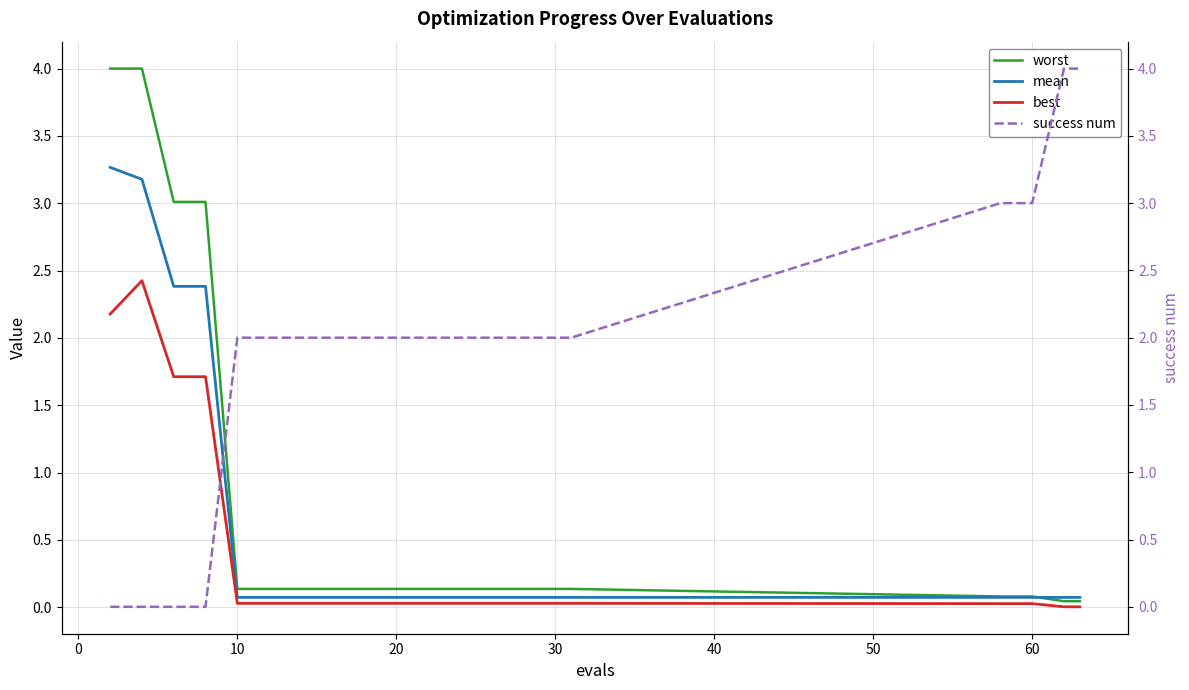

Reading left to right, transcribe all the data shown in this chart.

worst: 4.0	4.0	3.0	3.0	0.1	0.1	0.1	0.1	0.1	0.1	0.1	0.1	0.1	0.1	0.1	0.1	0.1	0.1	0.0	0.0
mean: 3.3	3.2	2.4	2.4	0.1	0.1	0.1	0.1	0.1	0.1	0.1	0.1	0.1	0.1	0.1	0.1	0.1	0.1	0.1	0.1
best: 2.2	2.4	1.7	1.7	0.0	0.0	0.0	0.0	0.0	0.0	0.0	0.0	0.0	0.0	0.0	0.0	0.0	0.0	0.0	0.0
success num: 0.0	0.0	0.0	0.0	2.0	2.0	2.0	2.0	2.0	2.0	2.0	2.0	2.0	2.0	2.0	2.0	3.0	3.0	4.0	4.0